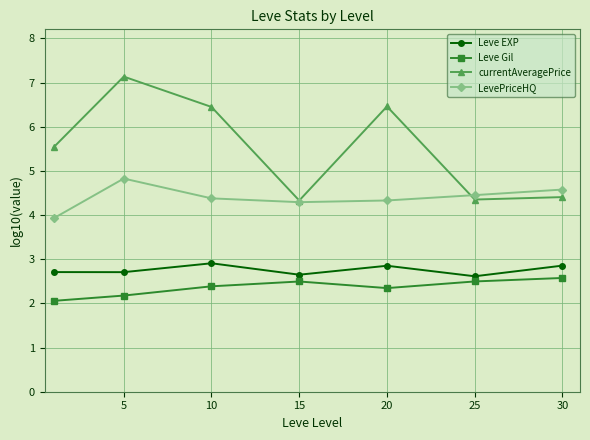

How many interior local peaks does the currentAveragePrice series have?

2